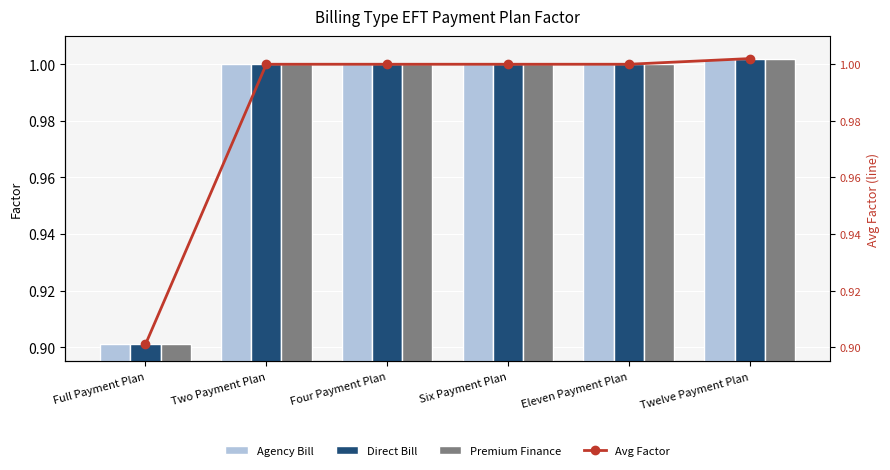

Where is Premium Finance nearest to the value 0?

Full Payment Plan